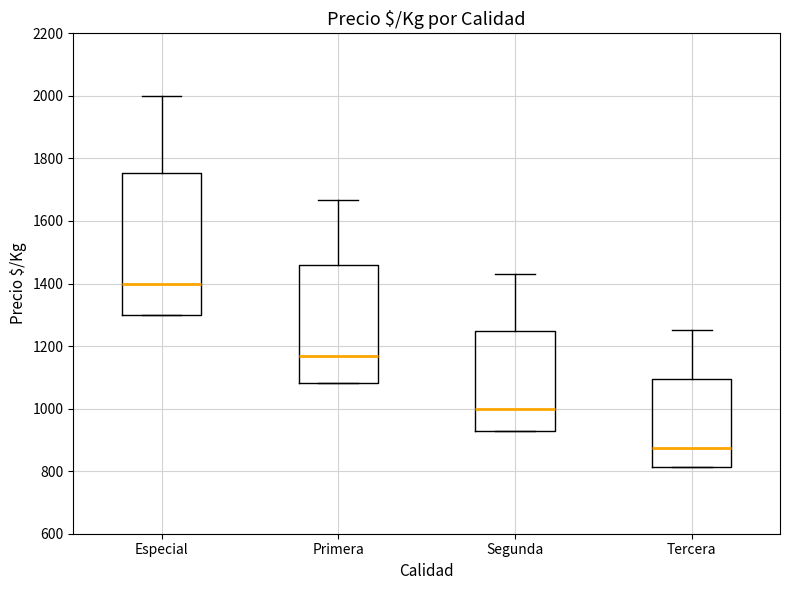

Reading left to right, read every box against the y-axis: the position of its median line, the range the box covers, and the ends of its whiskers. The values are not printed on the chart, so give them approximately, as read against the axis.

Especial: median 1400, box 1300 to 1760, whiskers 1300 to 2000
Primera: median 1160, box 1080 to 1460, whiskers 1080 to 1660
Segunda: median 1000, box 920 to 1240, whiskers 920 to 1420
Tercera: median 880, box 820 to 1100, whiskers 820 to 1260